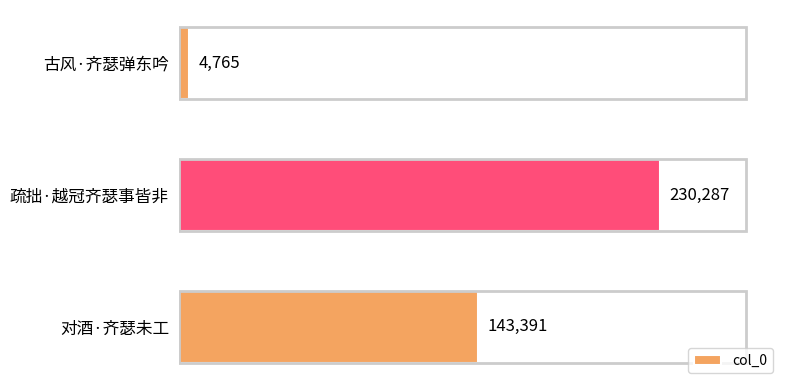

How many bars are there in total?

3